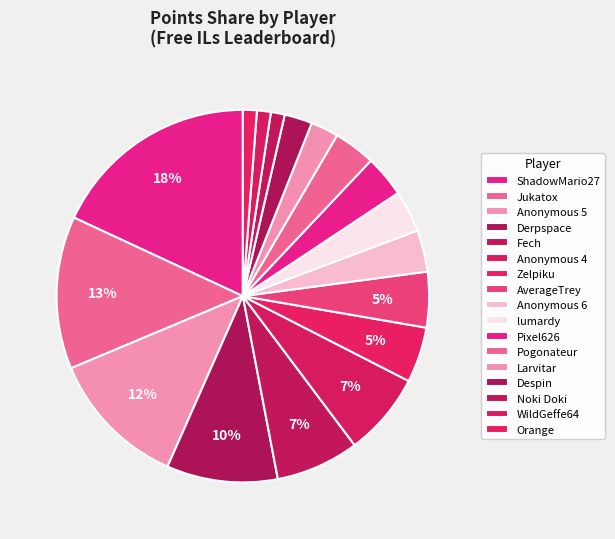

How many segments does this pie chart have?

17